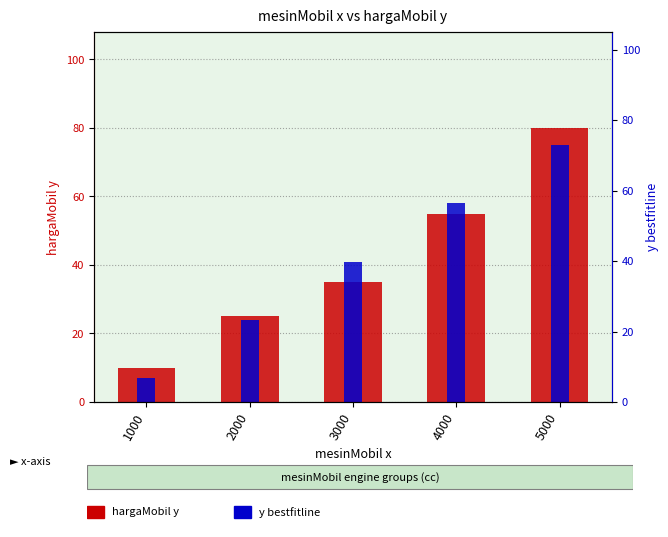

What is the value of the y bestfitline bar at the 1st from the left?

7